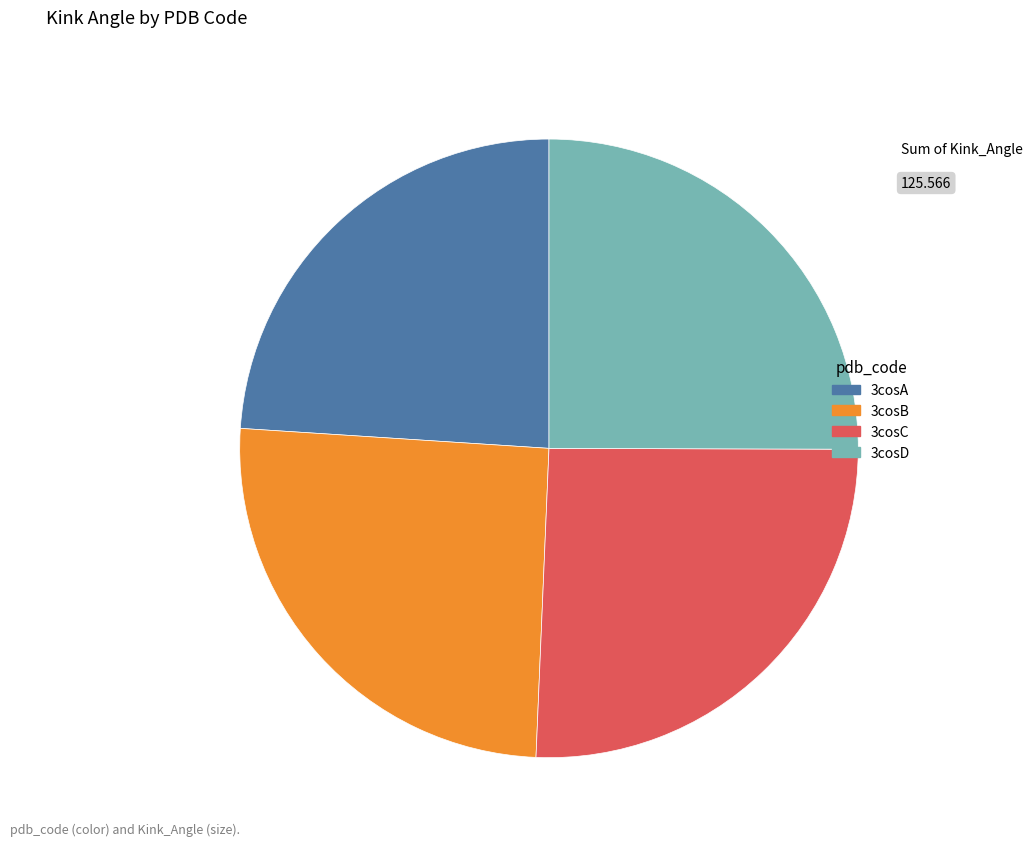

Does 3cosA account for over 50% of the chart?

No